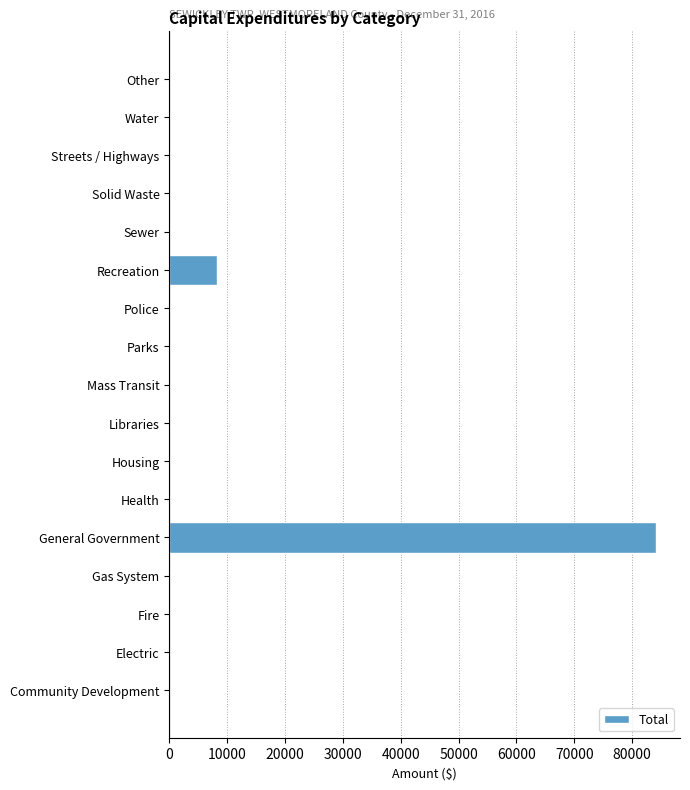

Which label corresponds to the largest value in the chart?

General Government